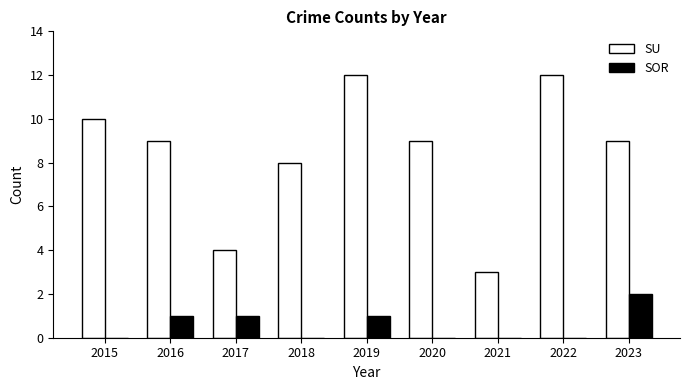

True or false: SU has a value of 9 at 2020.

True